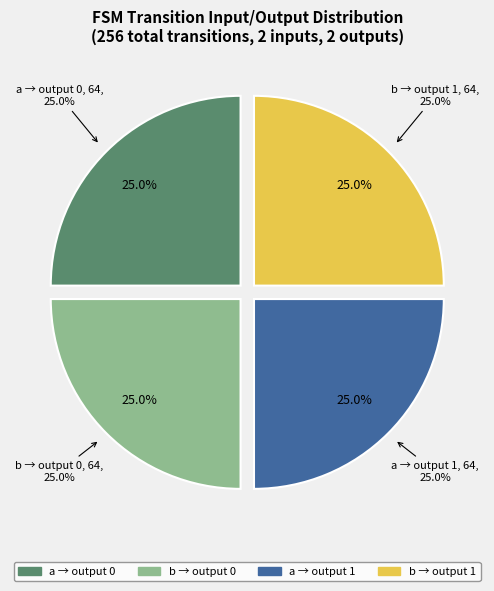

True or false: input a accounts for 50% of the total.

True